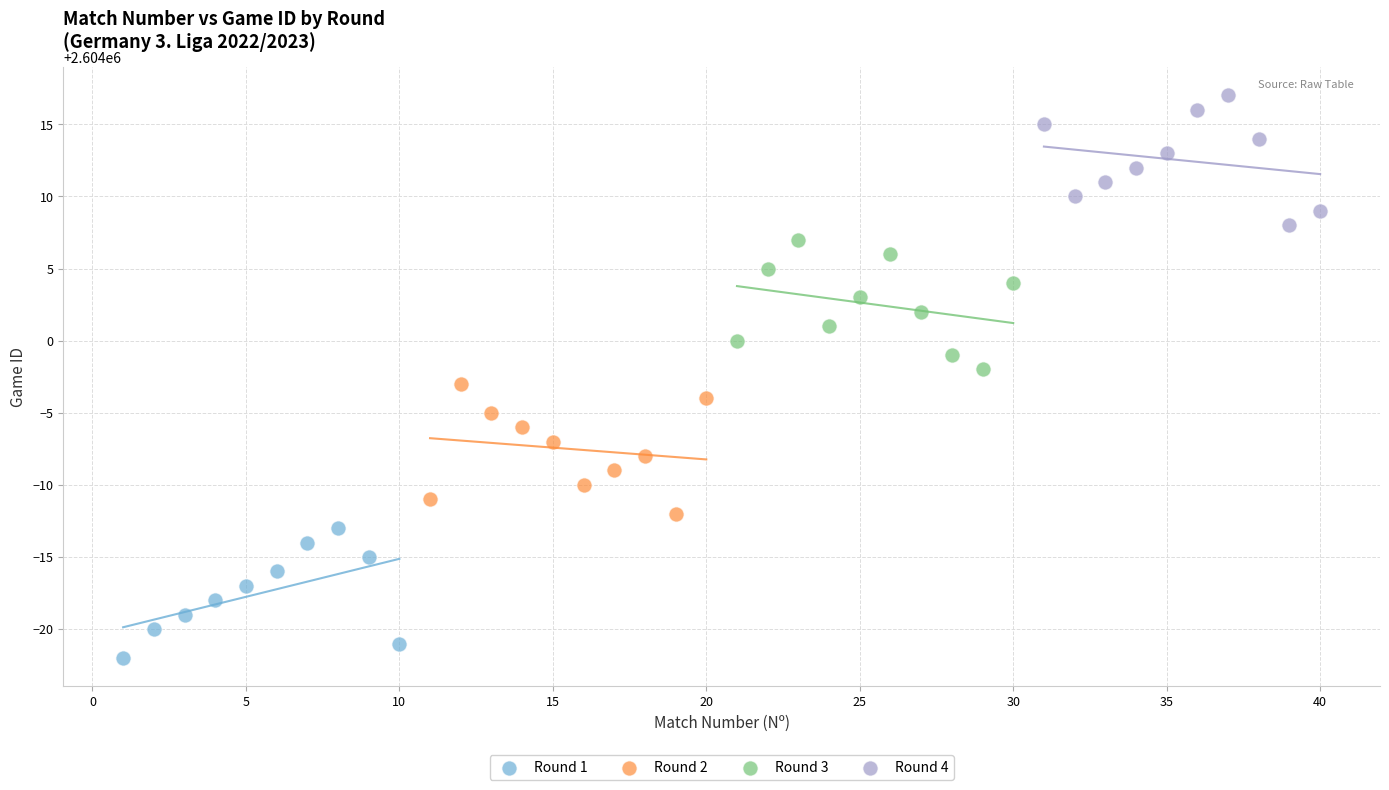

Which series reaches the minimum Y coordinate?

Round 1